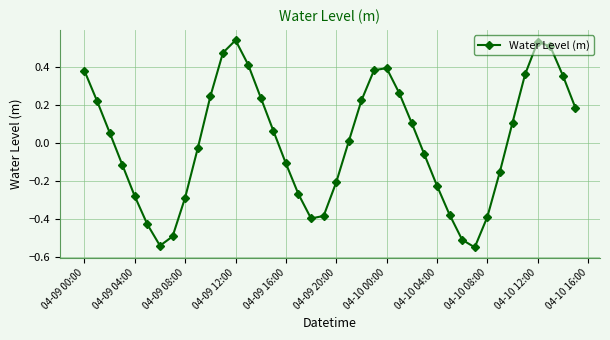

What is the difference between the second highest and second lowest values?

1.1